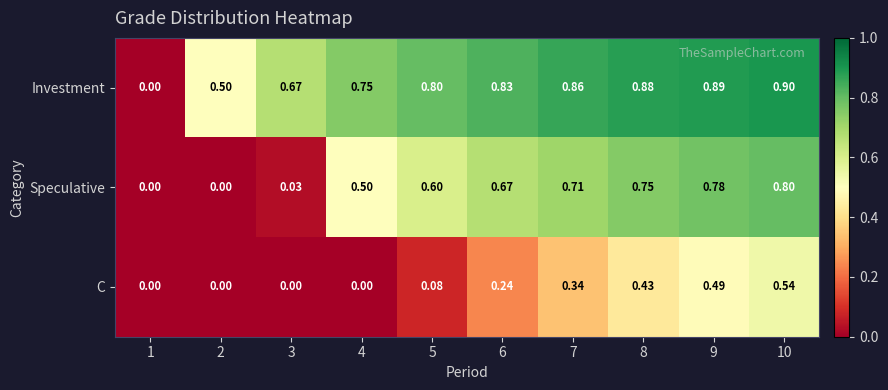

Which series changed the most between 6 and 9?

C